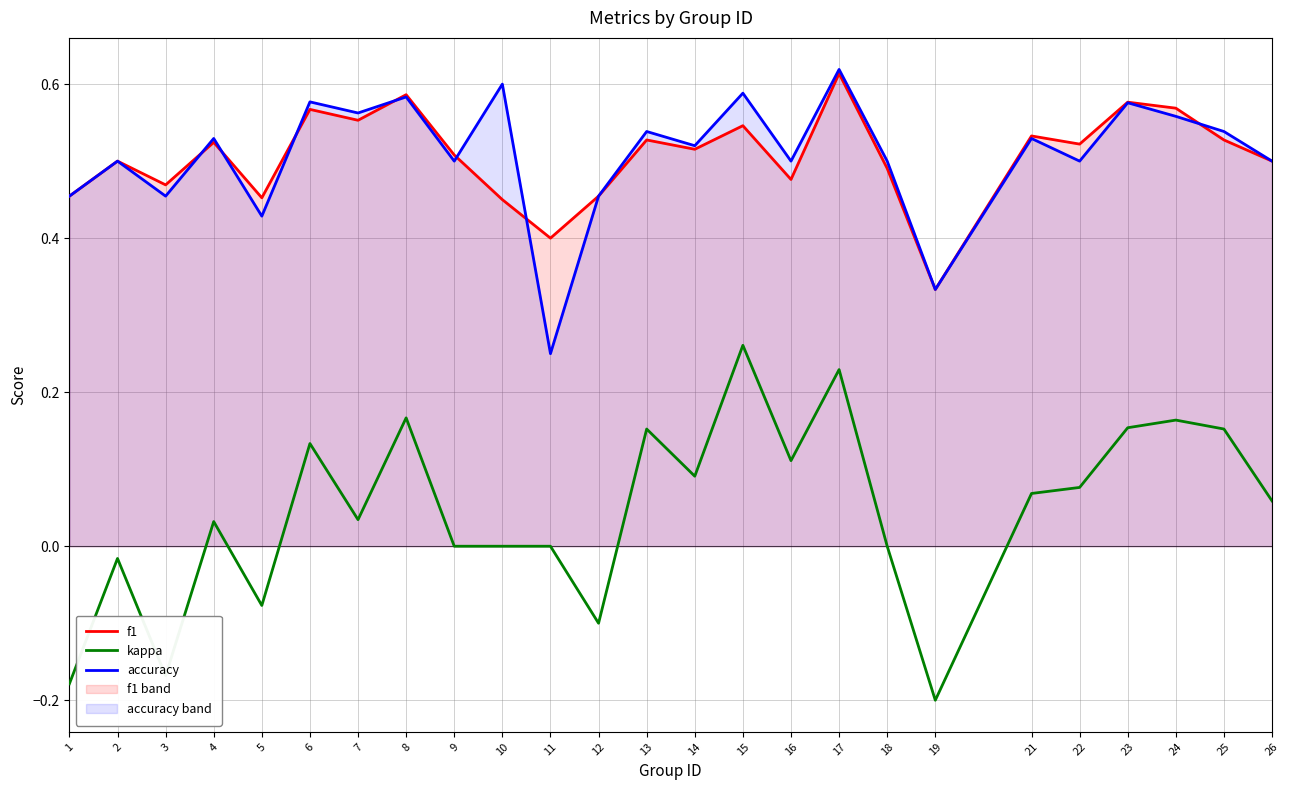

The accuracy series shows 0.6 at 24. True or false?

True